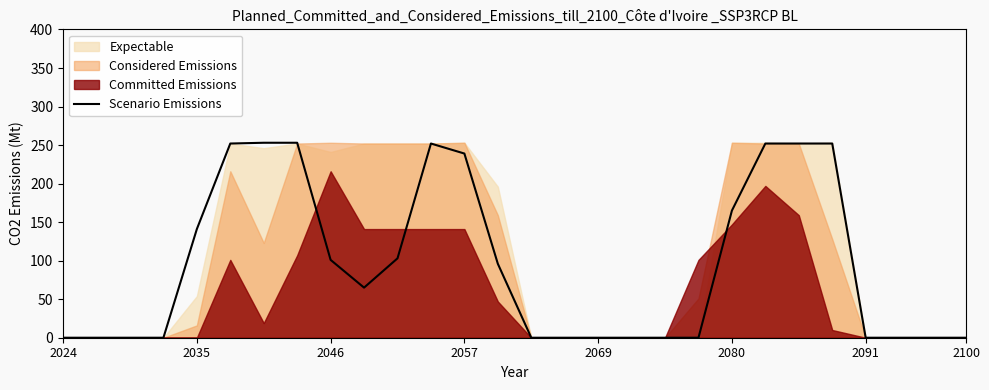

Where is Scenario Emissions nearest to the value 126?

2035